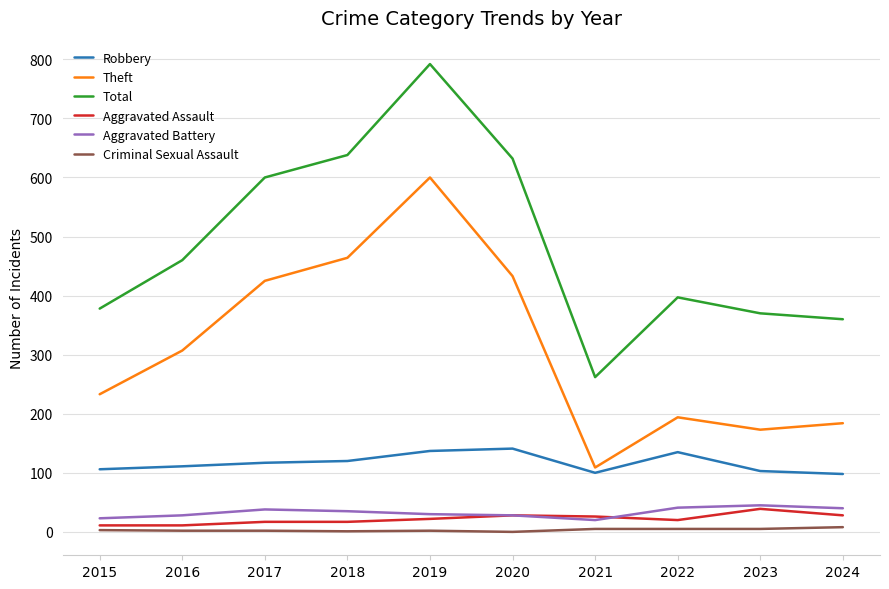

What are all the series names shown in the legend?

Robbery, Theft, Total, Aggravated Assault, Aggravated Battery, Criminal Sexual Assault